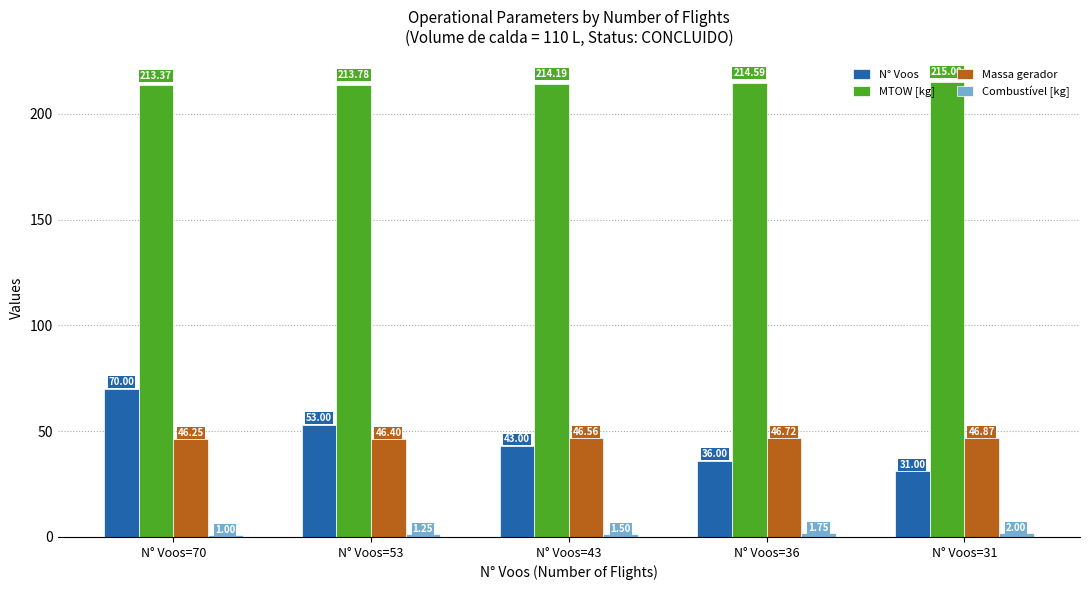

What is the value of the Massa gerador bar at the 4th from the left?

46.7